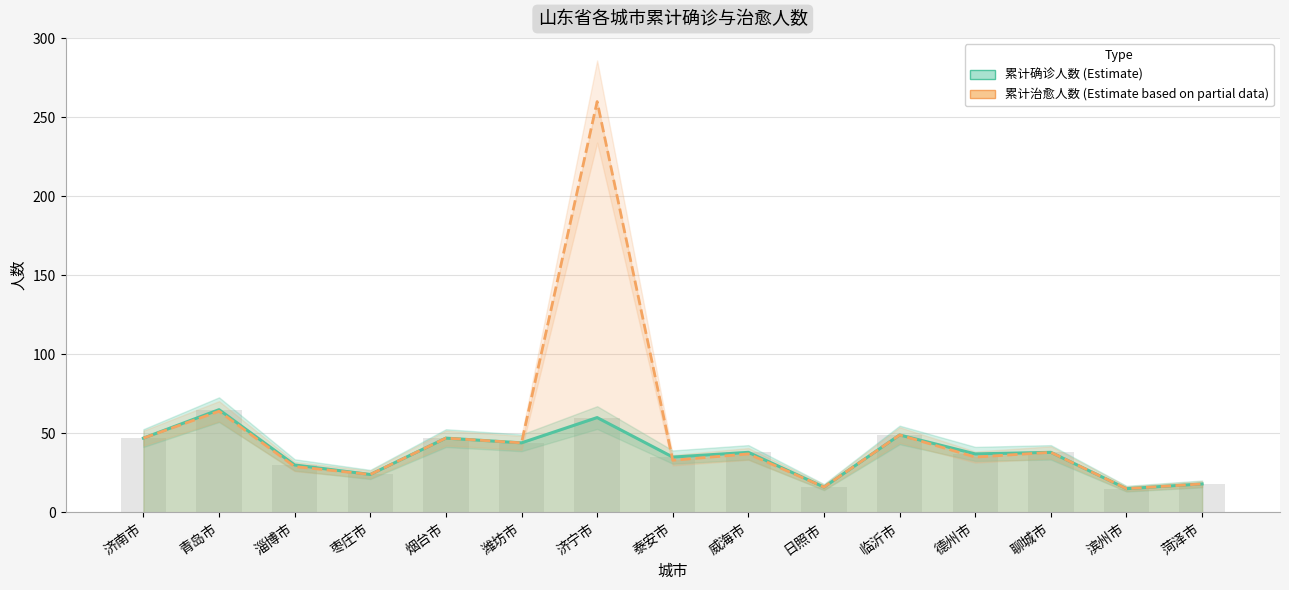

List the labels in order of 累计确诊人数 value, smallest first.

滨州市, 日照市, 菏泽市, 枣庄市, 淄博市, 泰安市, 德州市, 威海市, 聊城市, 潍坊市, 济南市, 烟台市, 临沂市, 济宁市, 青岛市